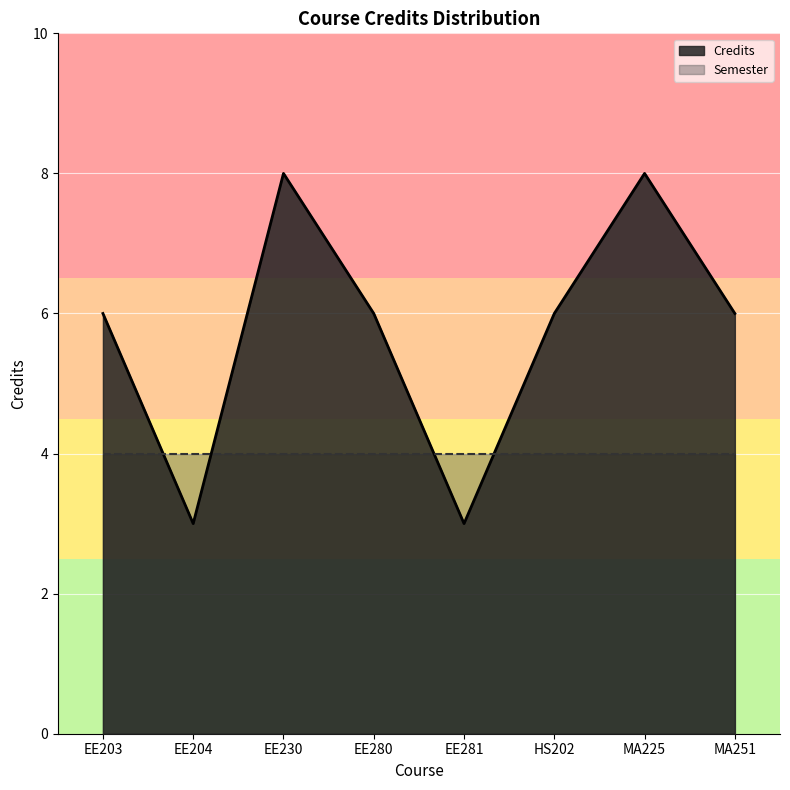

At which category does the data reach its first local valley?

EE204